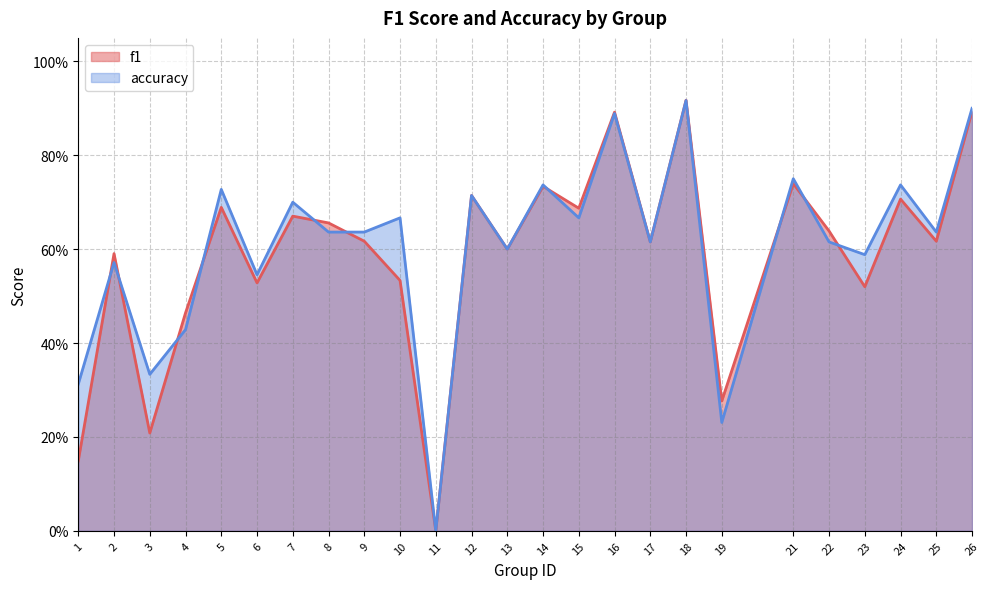

At which category is the sum across all series the highest?

18